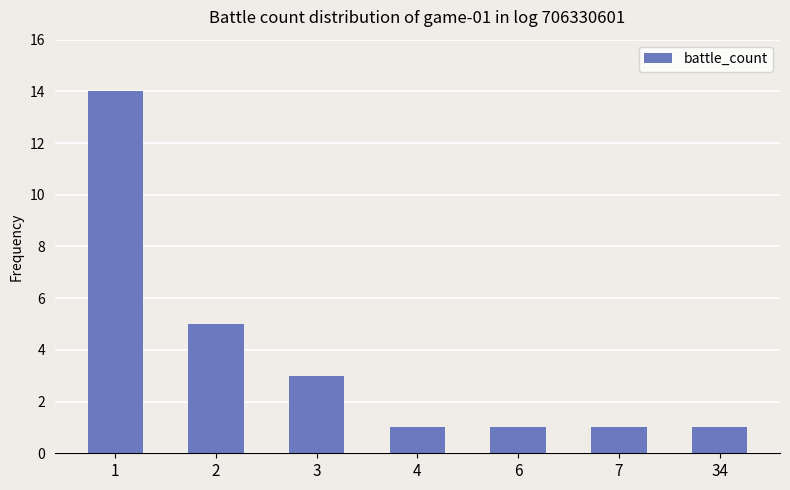

What is the value of the 5th bar from the left?

1